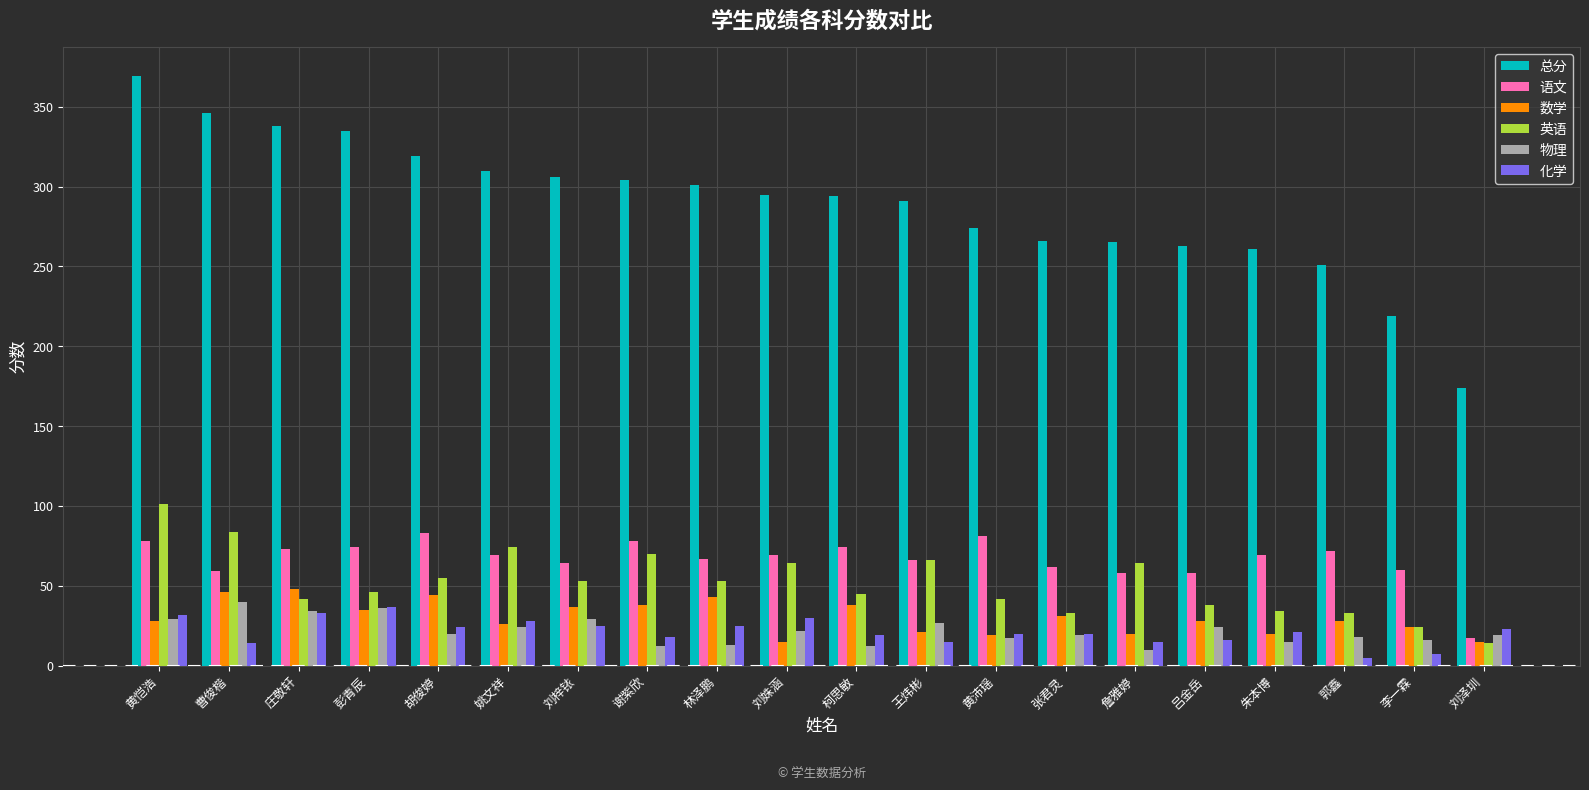

What is the average value of the 英语 series?

52